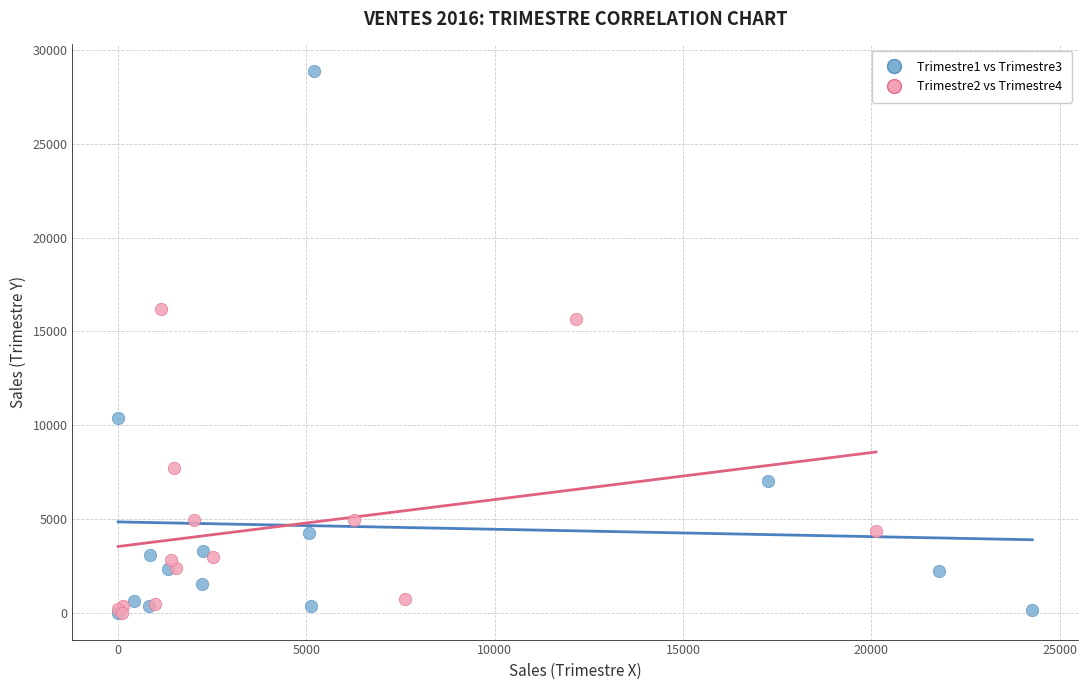

Which series reaches the maximum Y coordinate?

Trimestre1 vs Trimestre3